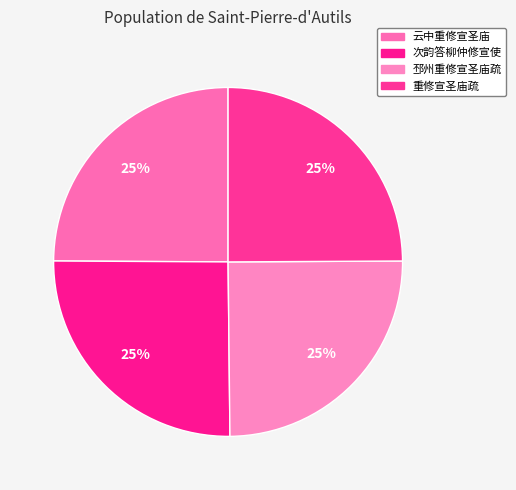

To the nearest percent, what is the average slice percentage?

25%